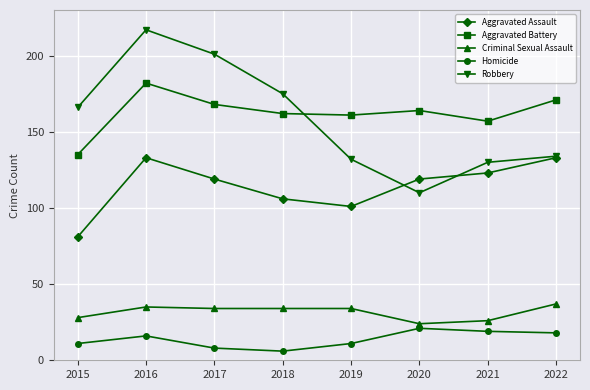

The Robbery series shows 134 at 2022. True or false?

True